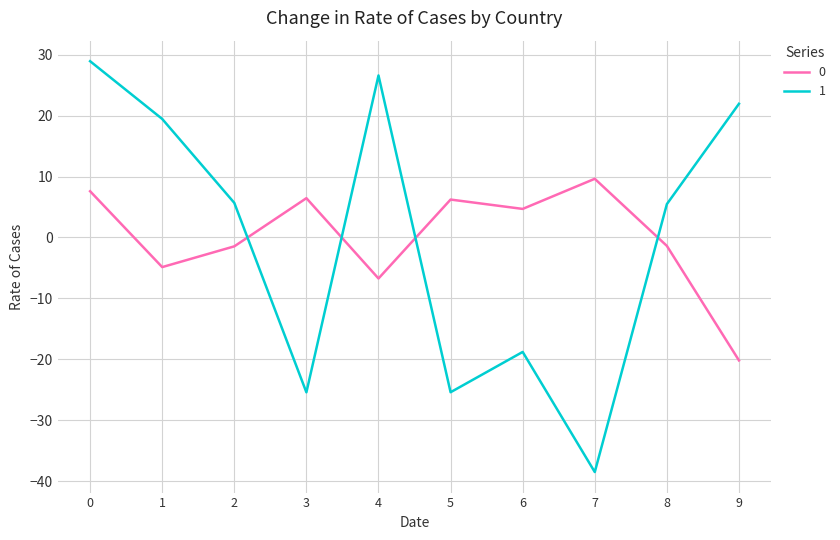

At 9, list the series in order from smallest to largest.

0, 1